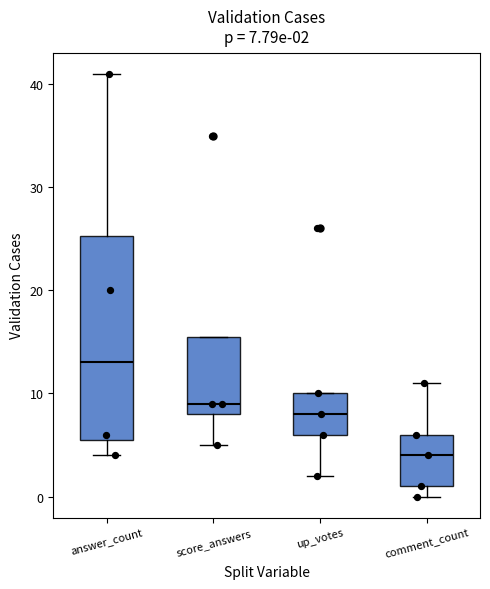

Which box's median line is the highest?

answer_count